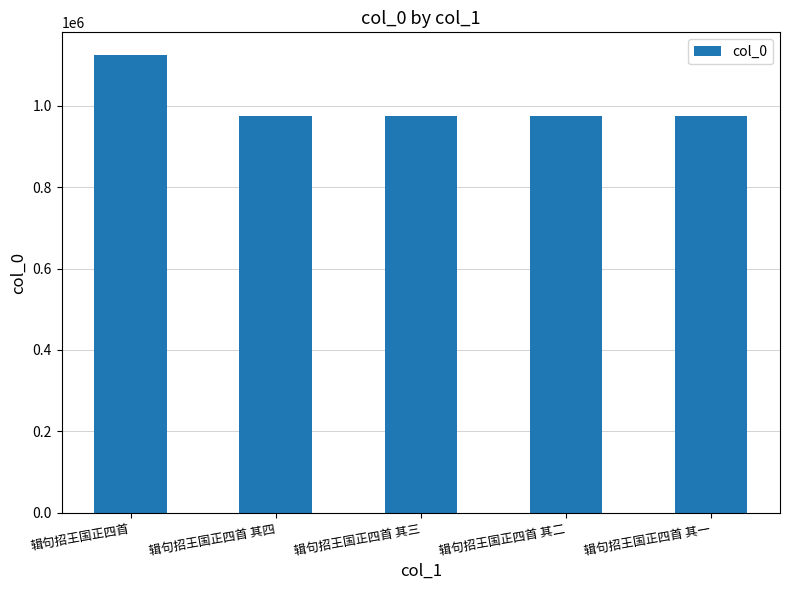

The chart shows a value of 1970287 at 辑句招王国正四首. True or false?

False